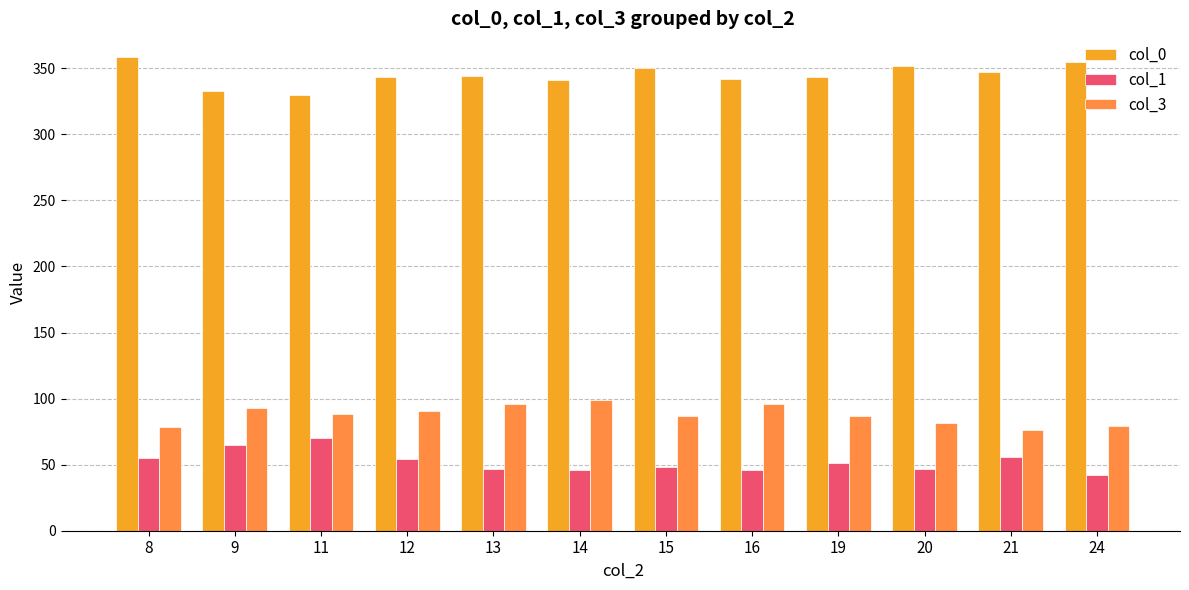

What is the spread (max minus min) of values at 14?

295.0